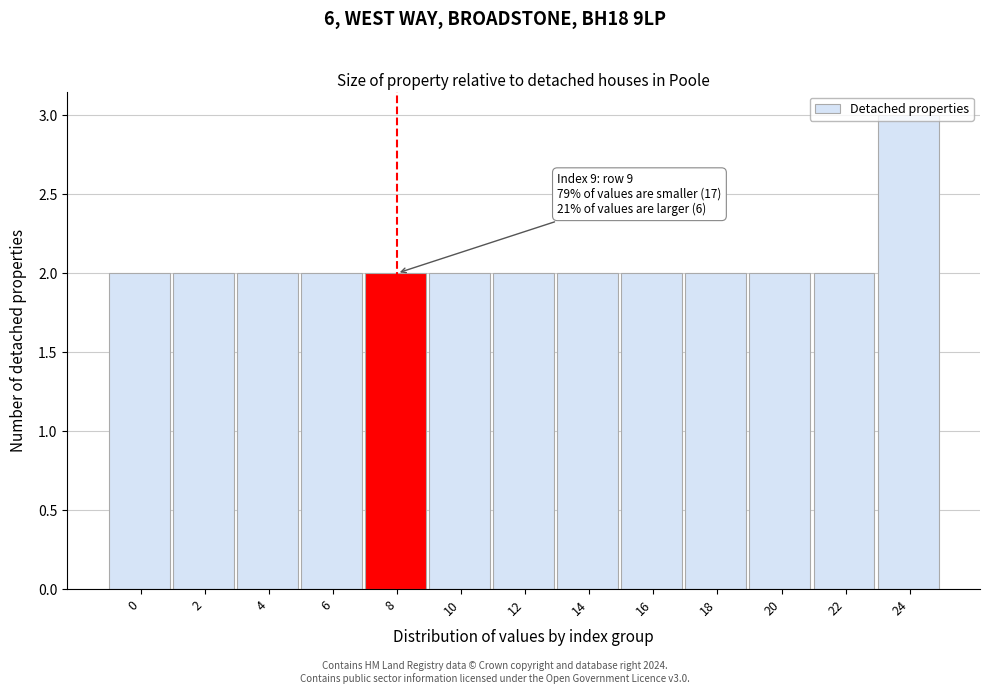

What is the sum of all values?

27